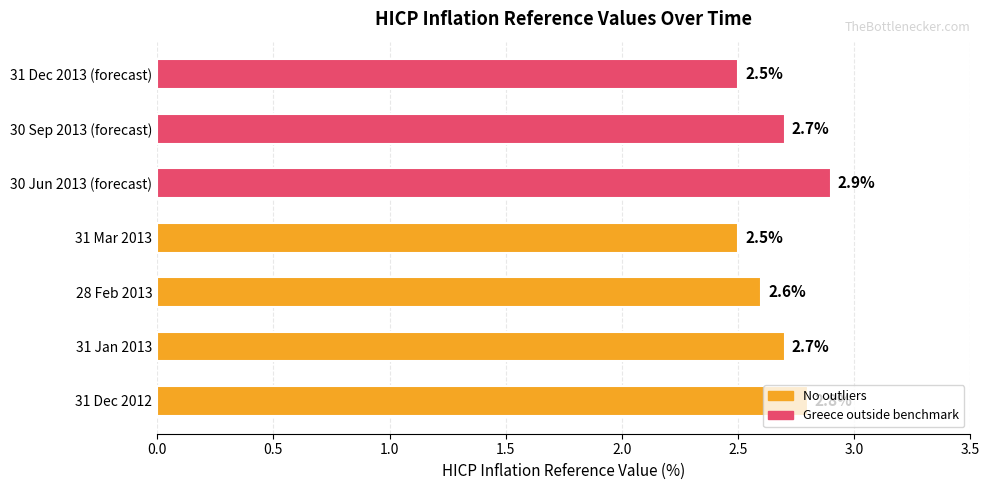

What is the difference between the maximum and minimum values?

0.4